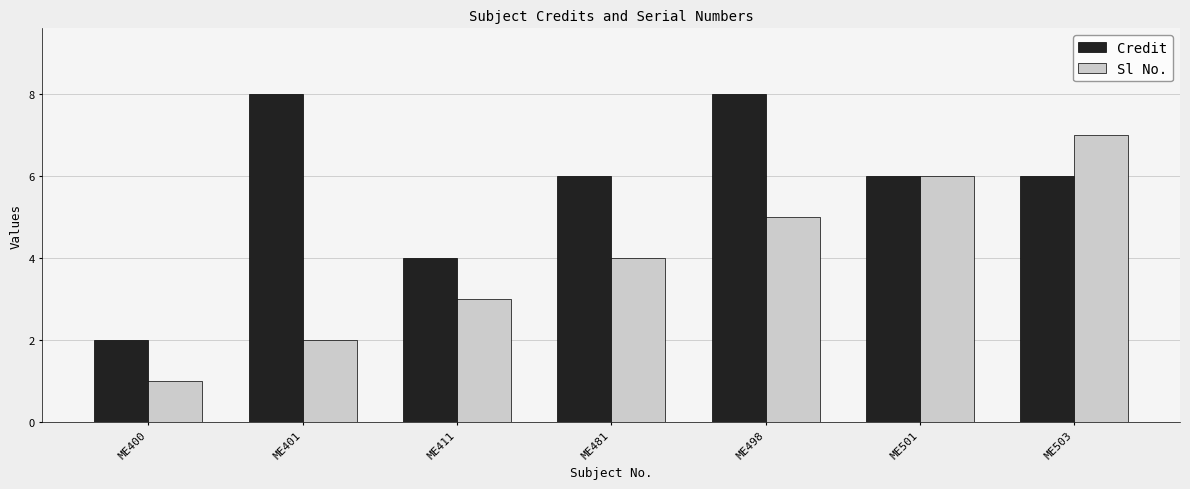

Reading left to right, transcribe all the data shown in this chart.

Credit: ME400=2	ME401=8	ME411=4	ME481=6	ME498=8	ME501=6	ME503=6
Sl No.: ME400=1	ME401=2	ME411=3	ME481=4	ME498=5	ME501=6	ME503=7